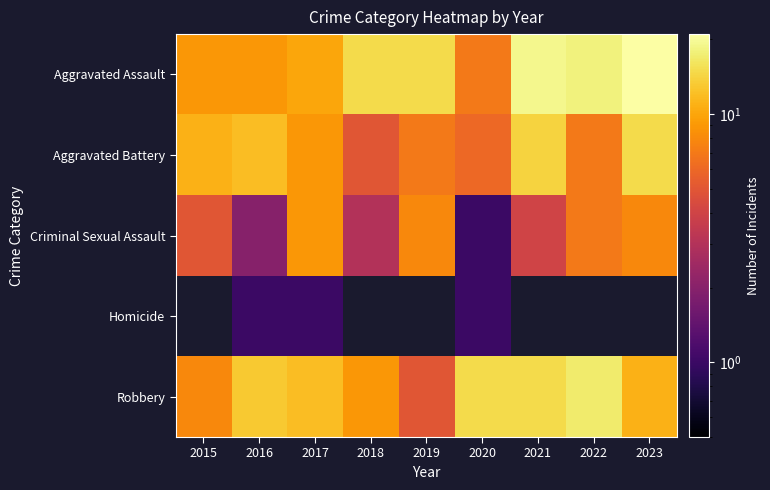

How many data points in Criminal Sexual Assault are less than 5?

4